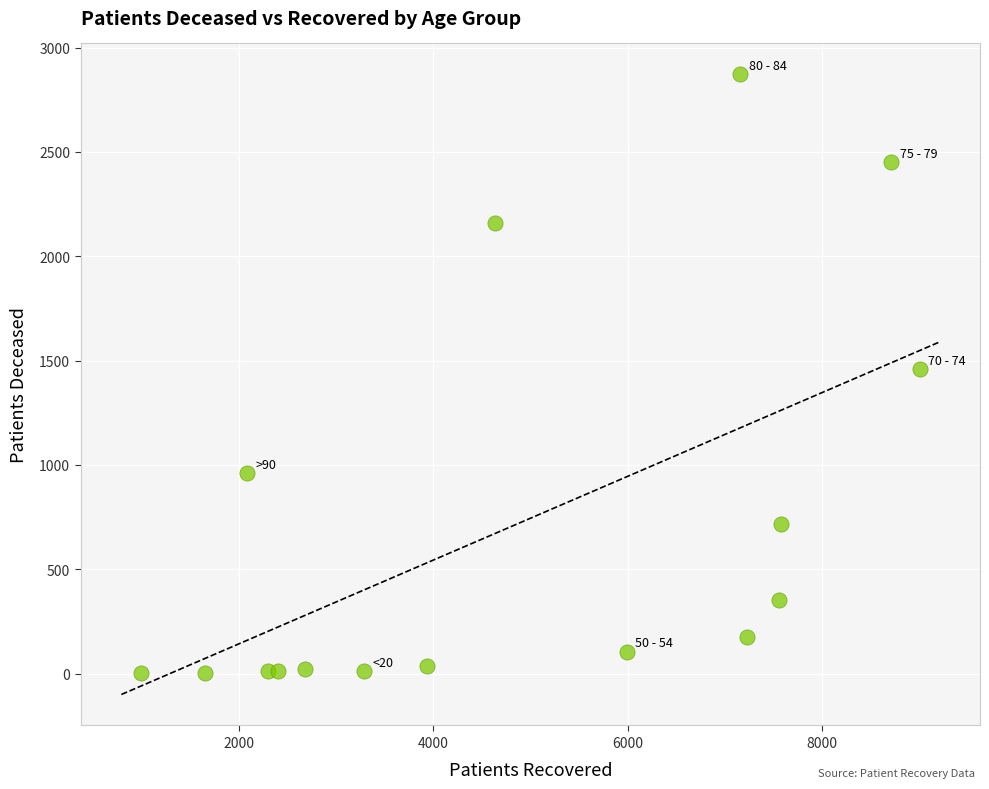

What is the range of Y values (max minus min)?

2868